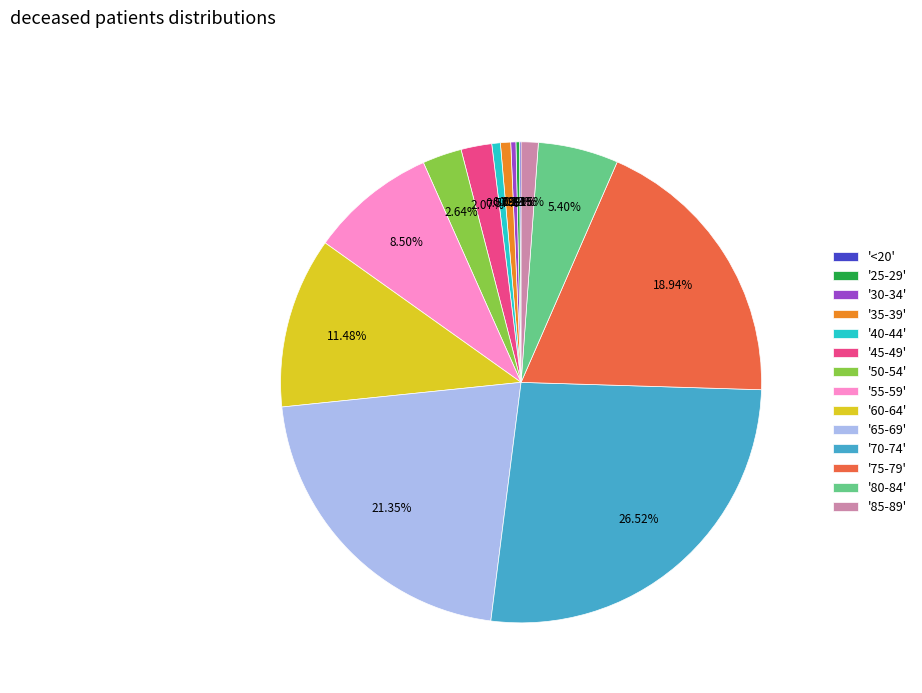

Is there a majority slice in this chart?

No